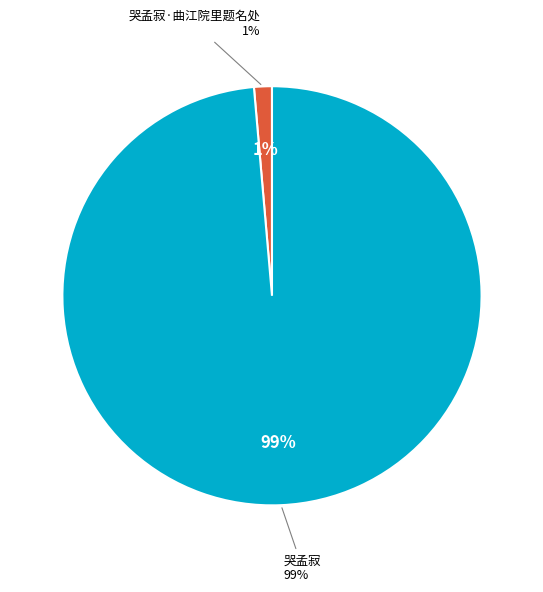

Which slice represents more than half of the pie?

哭孟寂